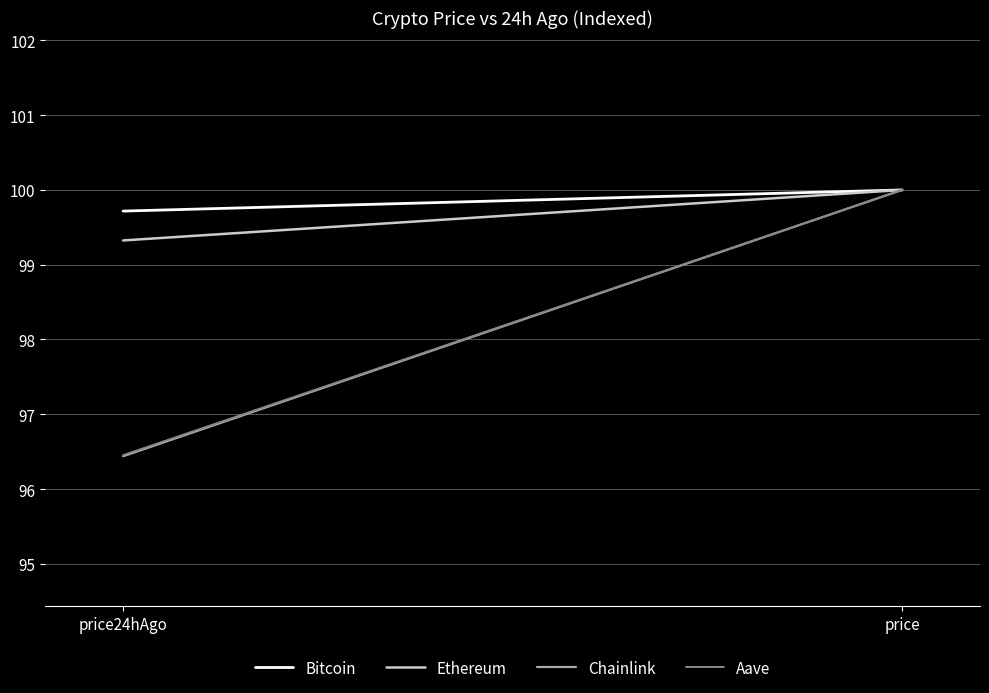

At which category is the sum across all series the highest?

price